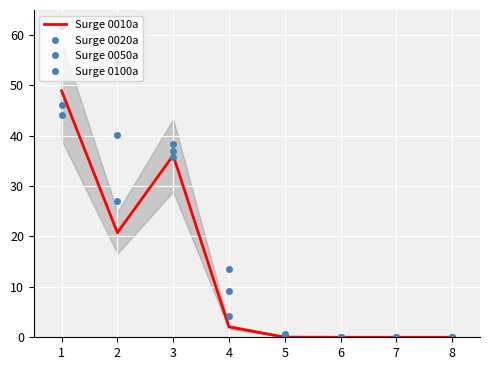

Which series has the largest total across all categories?

Surge 0100a